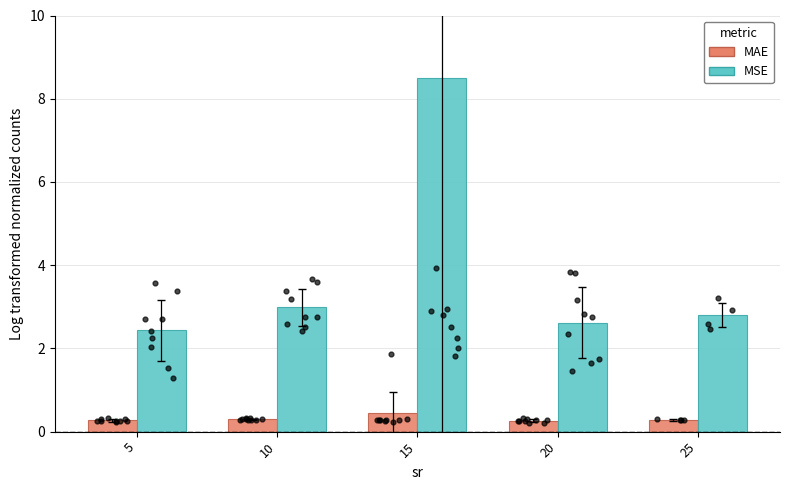

Which series contains the highest Y value?

MSE